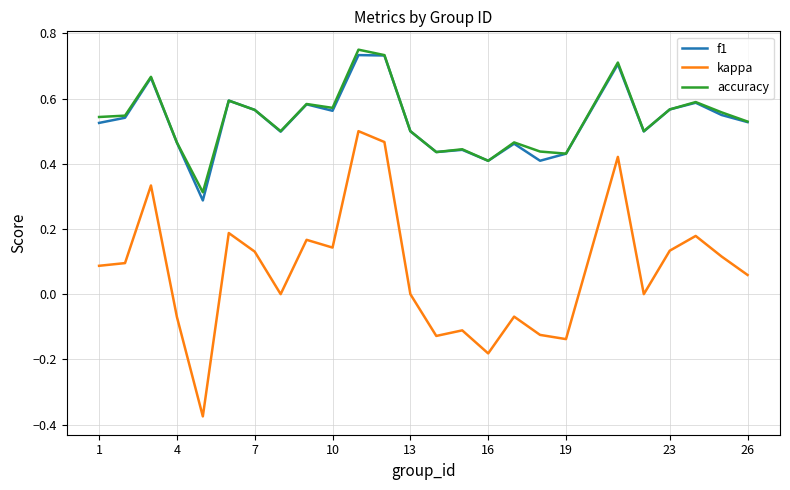

Which series has the largest range (max minus min)?

kappa